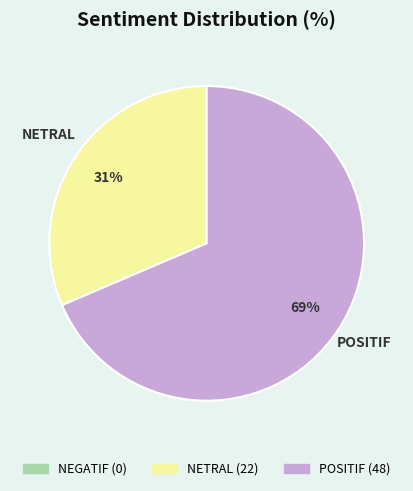

To the nearest percent, what is the average slice percentage?

50%